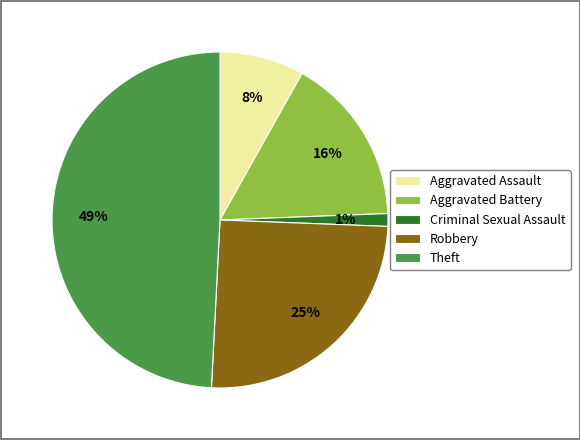

Combined, do Aggravated Battery and Criminal Sexual Assault account for over 50%?

No